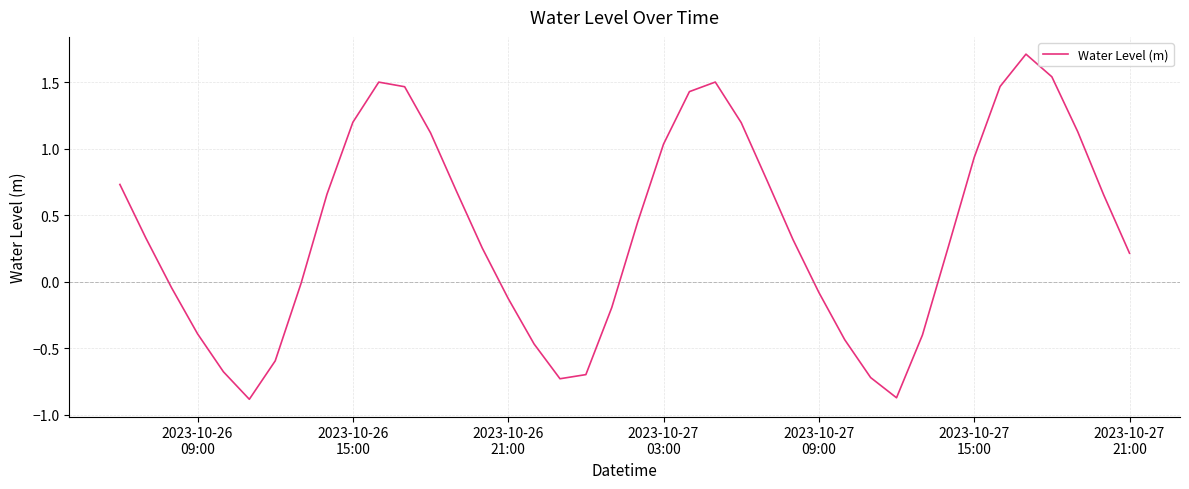

What is the minimum value shown in the chart?

-0.9